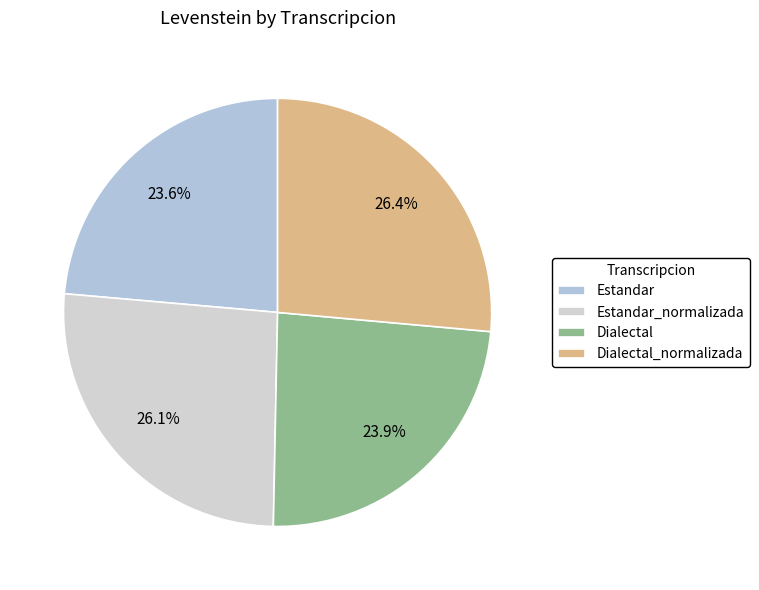

How many segments does this pie chart have?

4